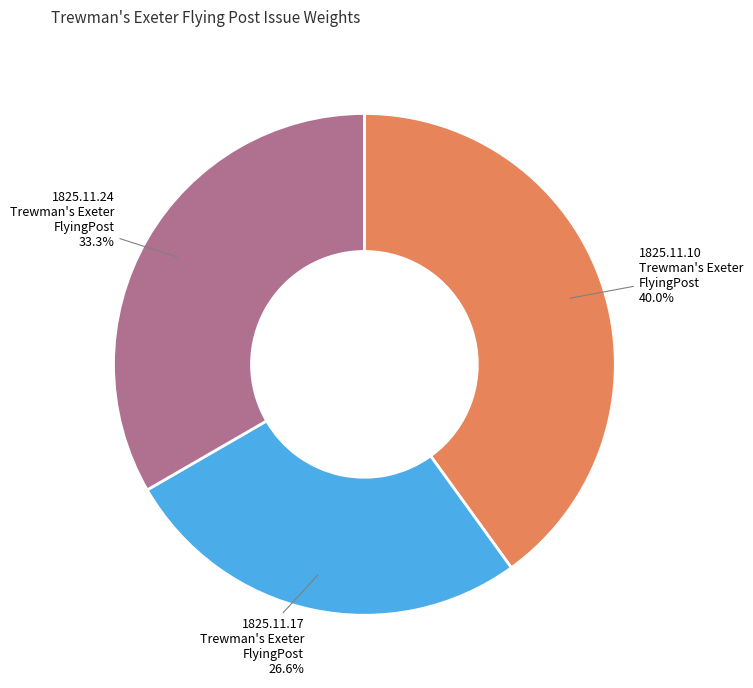

Does any single category account for the majority?

No